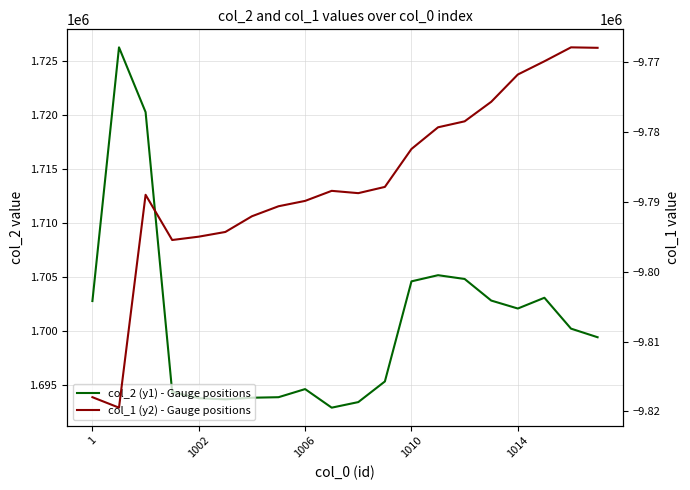

List the series in order of their peak value, lowest first.

col_1 (y2) - Gauge positions, col_2 (y1) - Gauge positions